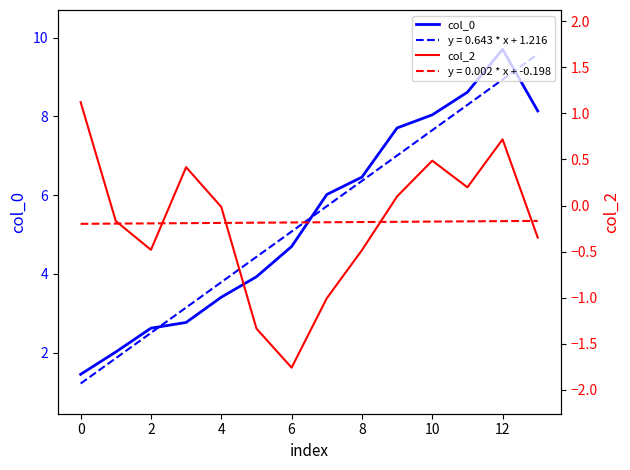

True or false: col_2 has more than 1 interior local peaks.

True